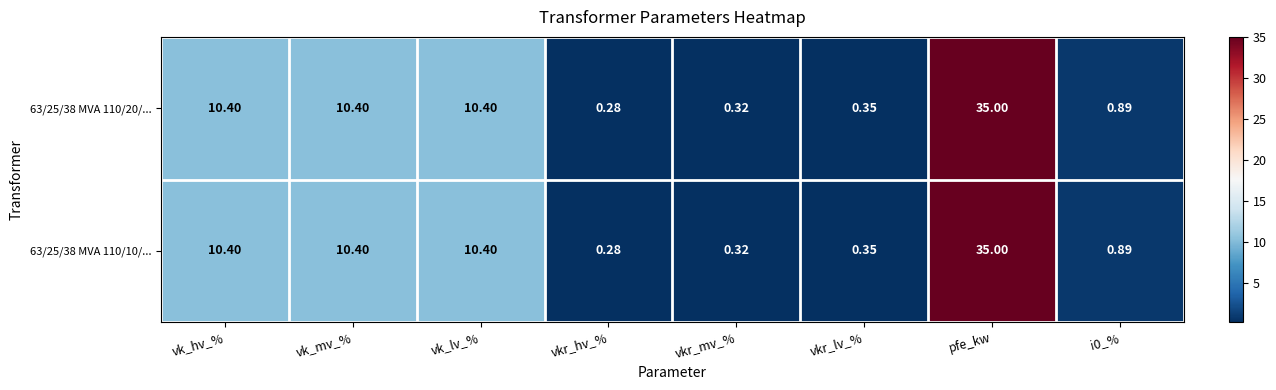

At which category is the sum across all series the highest?

pfe_kw